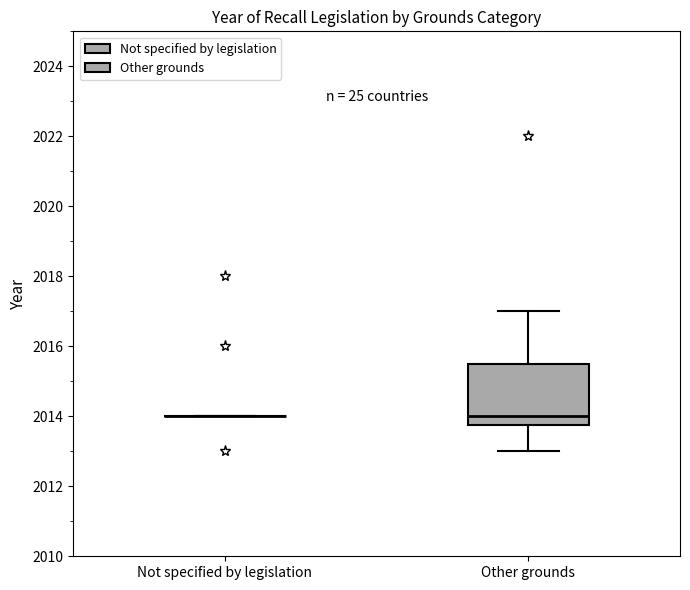

Reading left to right, transcribe this box plot: for each box, give where its median line is, the range the box spans, and where its two whiskers end, as read against the y-axis. The values are not printed on the chart, so give them approximately, as read against the axis.

Not specified by legislation: box collapsed to a line at 2014.0, whiskers 2014.0 to 2014.0
Other grounds: median 2014.0, box 2013.8 to 2015.6, whiskers 2013.0 to 2017.0